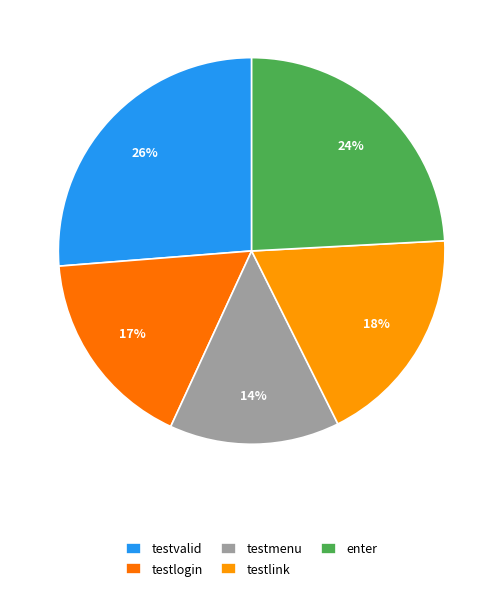

Is it true that testlink is 28% of the pie?

False